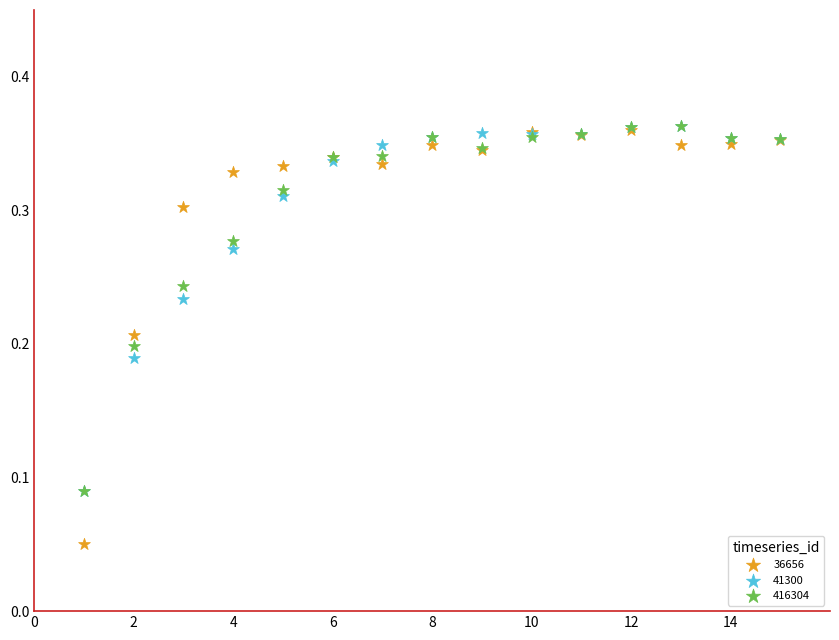

Which series has the largest Y range (max minus min)?

36656